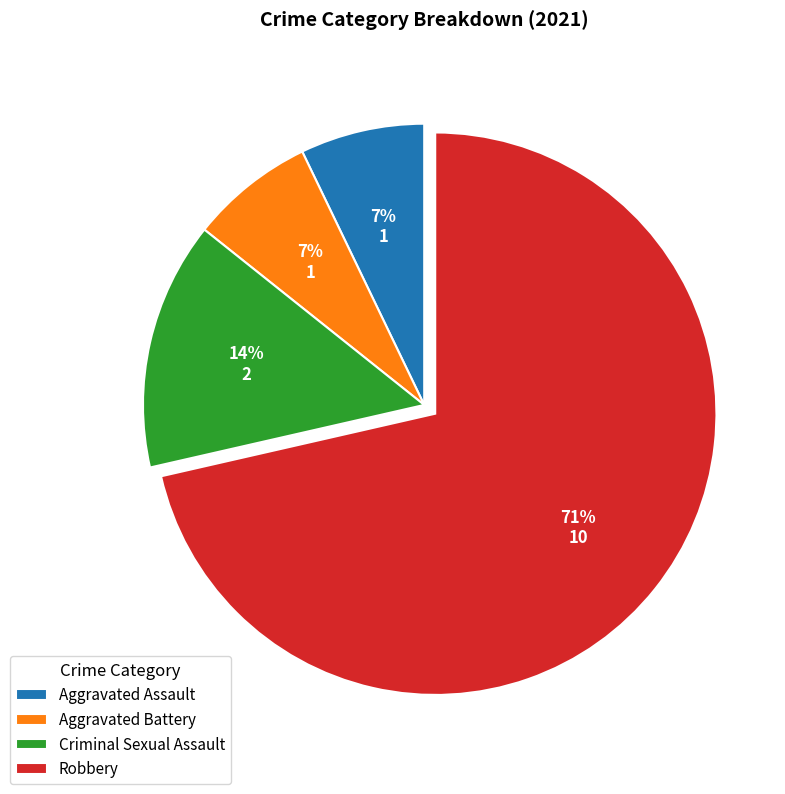

Is there a majority slice in this chart?

Yes